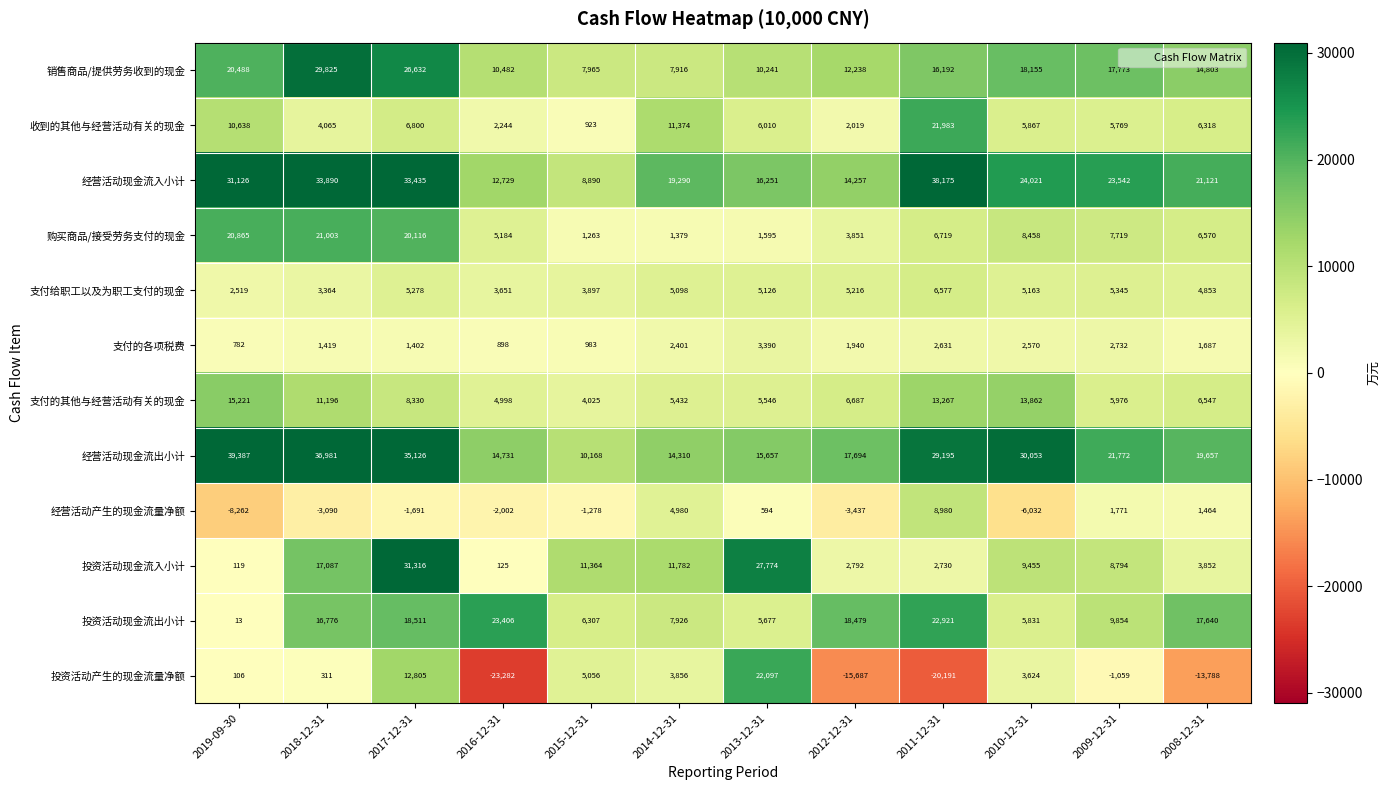

What is the difference between the second highest and minimum values in the 支付的其他与经营活动有关的现金 series?

9837